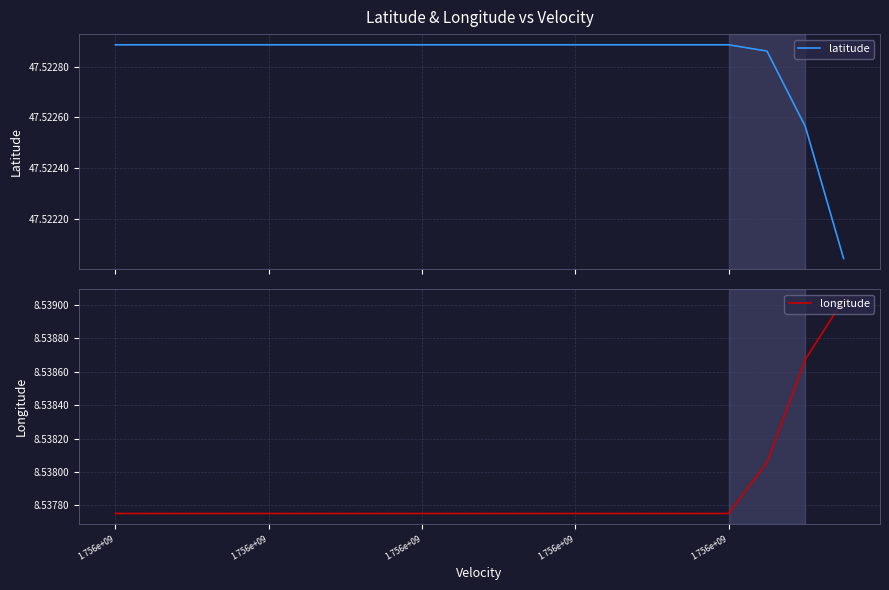

Which series has the widest spread of values?

longitude